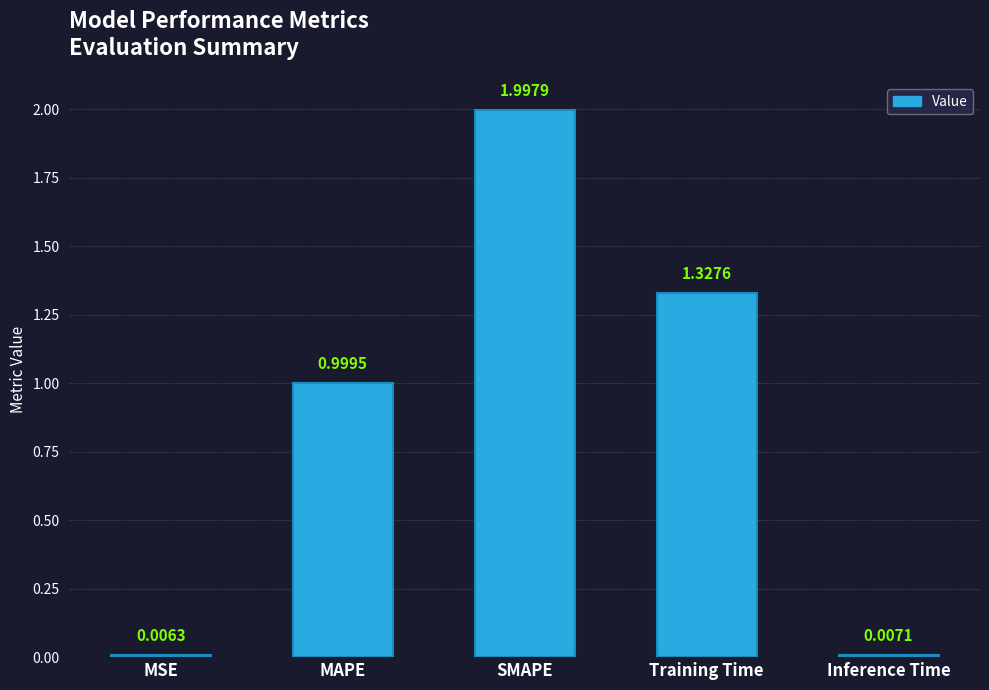

The value at MAPE is 1.0. True or false?

True